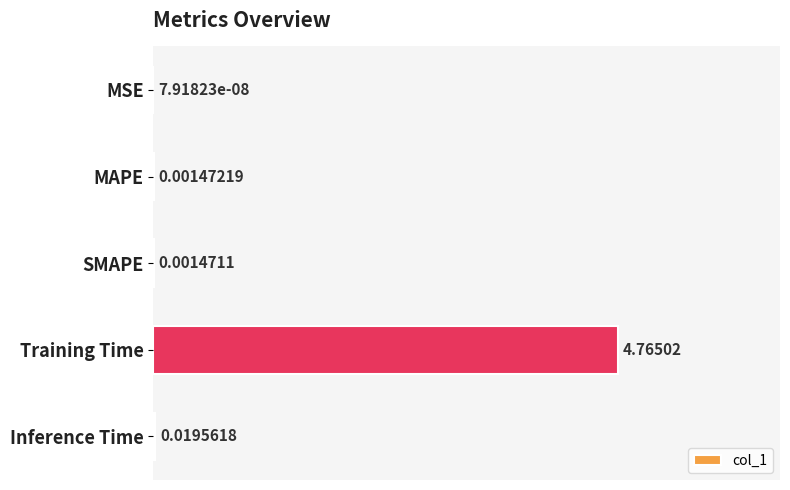

At which category does the chart reach its peak across all series?

Training Time